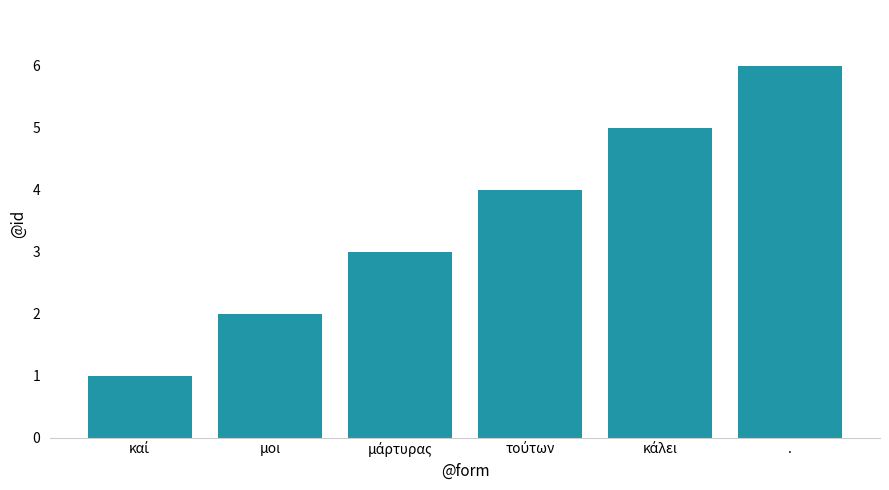

How many bars are there in total?

6